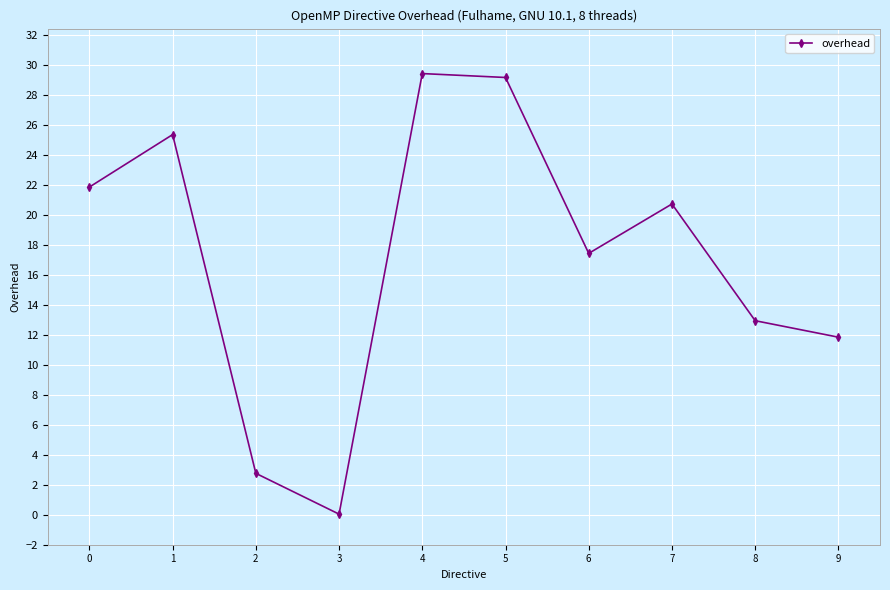

True or false: there are more than 1 points higher than both neighbors.

True